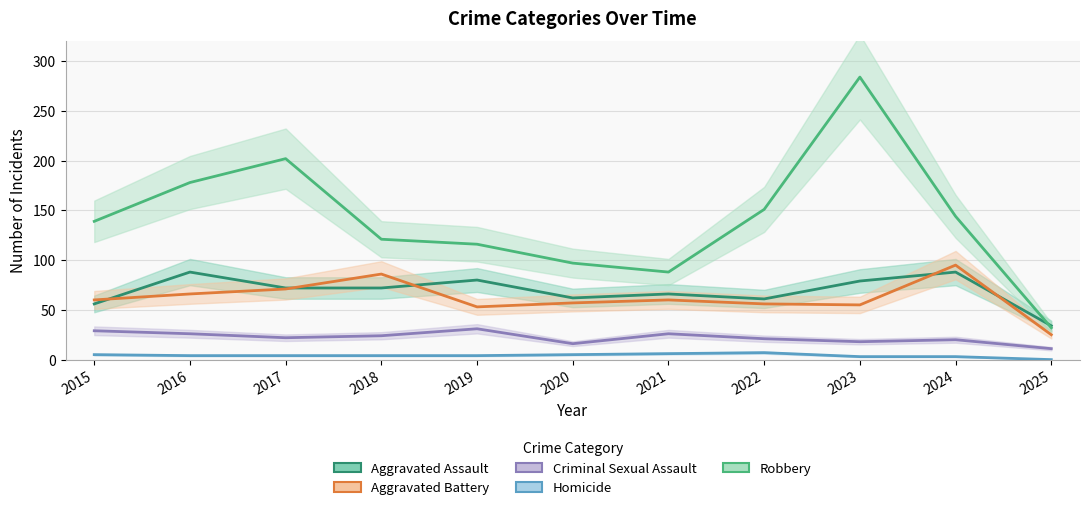

Which has a higher value, 2025 or 2019?

2019